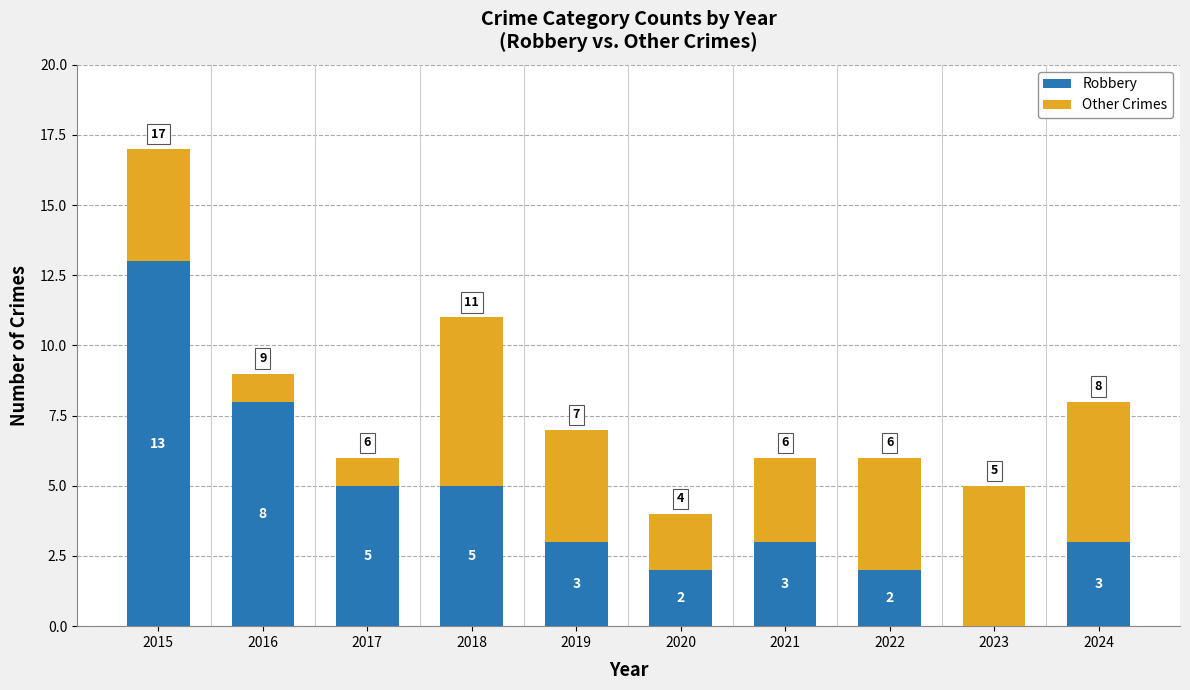

At which label does Robbery reach its peak?

2015